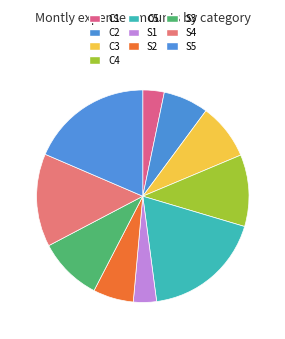

Count the number of slices in the pie.

10